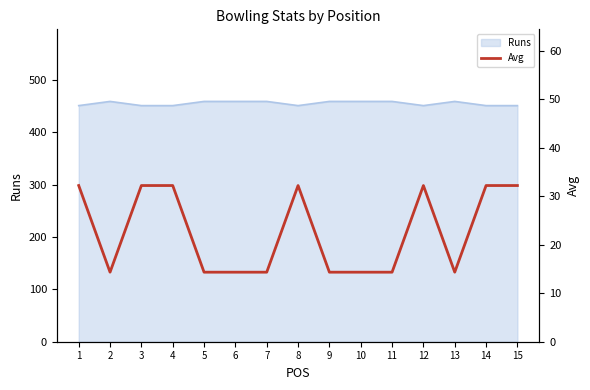

How many lines are shown in the chart?

1